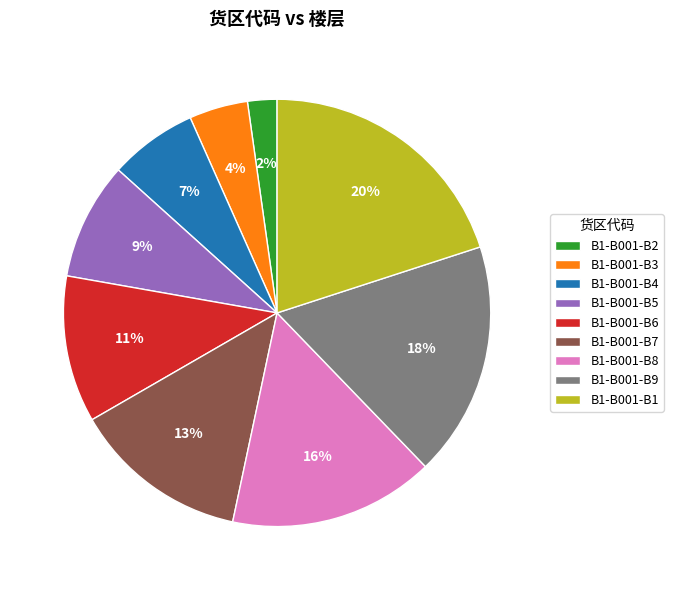

To the nearest percent, what is the average slice percentage?

11%